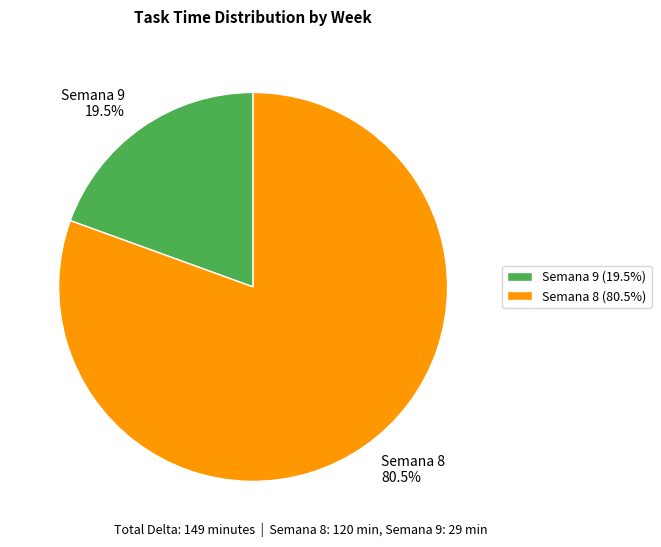

What is the ratio of the value at Semana 8 80.5% to the value at Semana 9 19.5%?

4.1